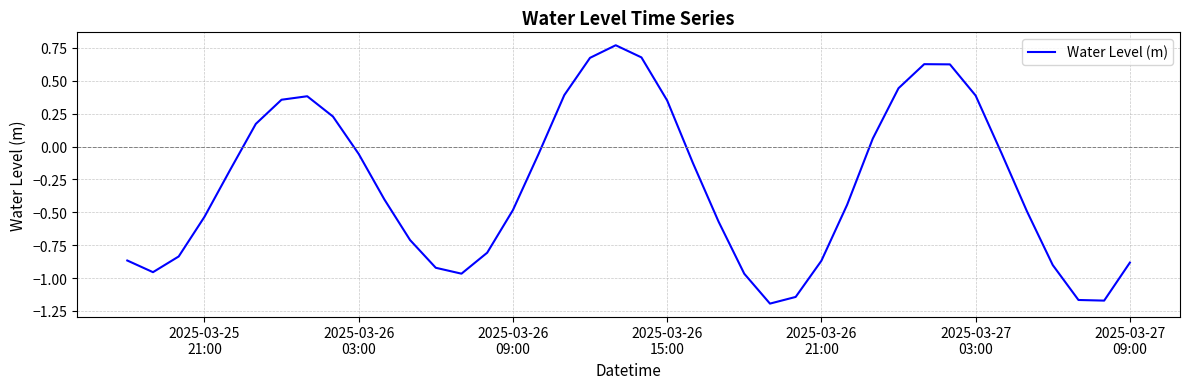

What is the difference between the maximum and minimum values?

2.0